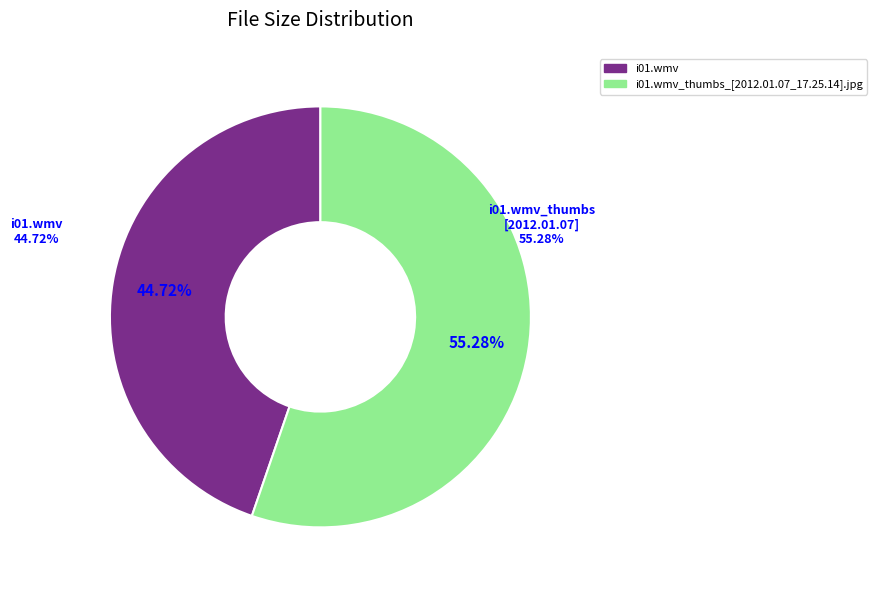

What is the largest slice in the pie chart?

i01.wmv_thumbs_[2012.01.07_17.25.14].jpg